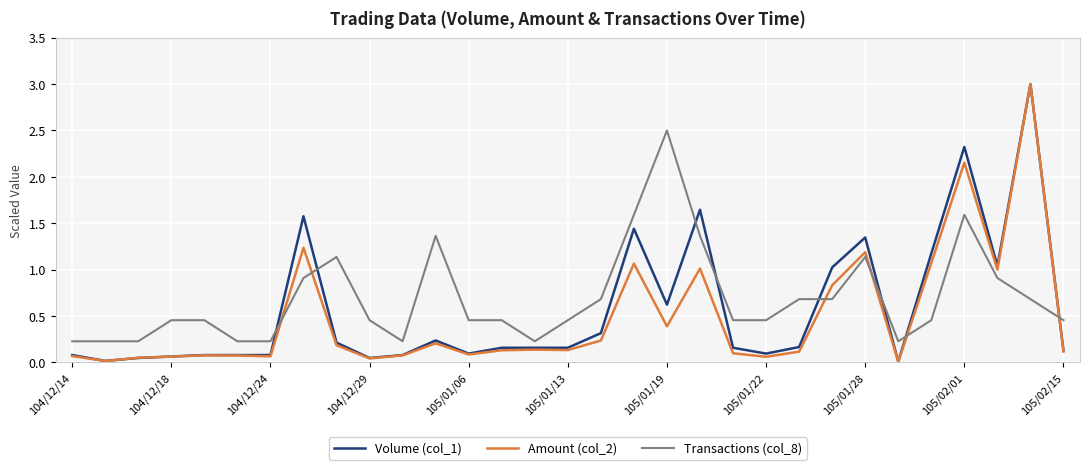

After their last crossing, which series has the higher values: Amount (col_2) or Transactions (col_8)?

Transactions (col_8)